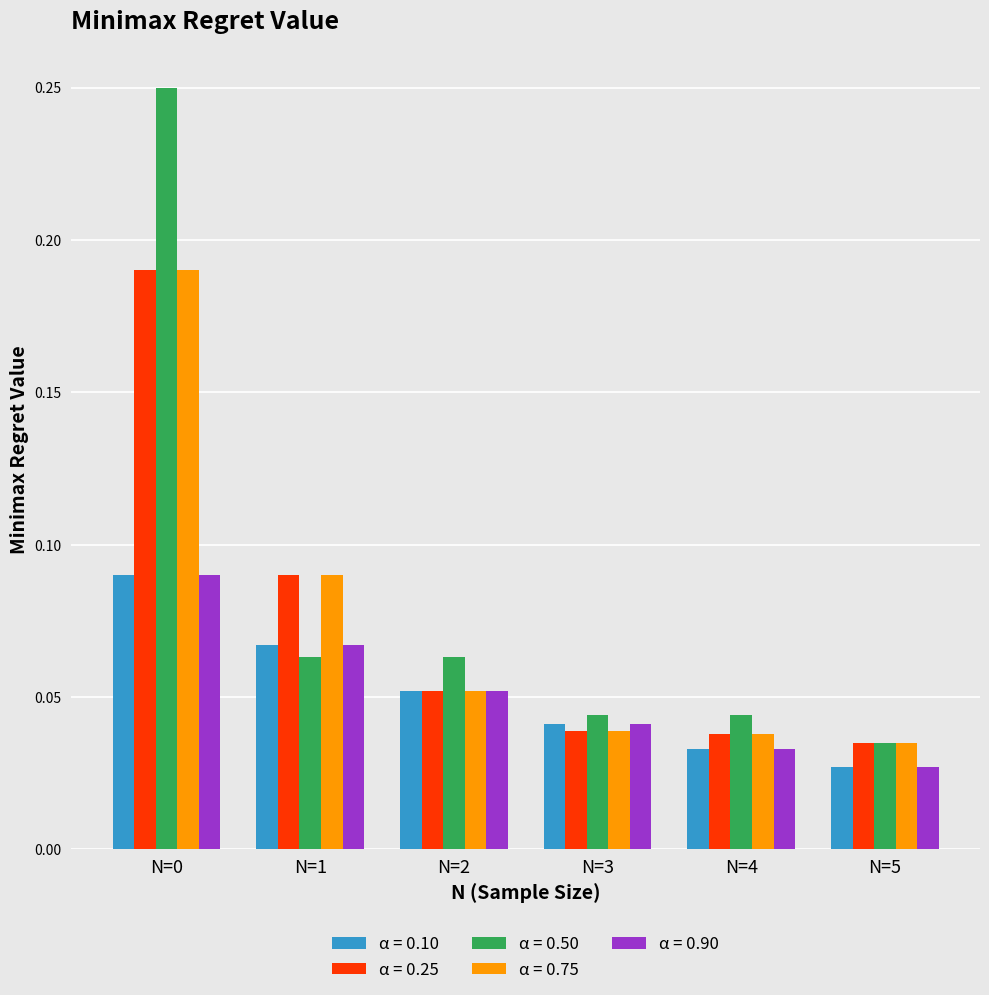

Is the value of α = 0.75 at N=3 greater than the value of α = 0.10 at N=5?

Yes